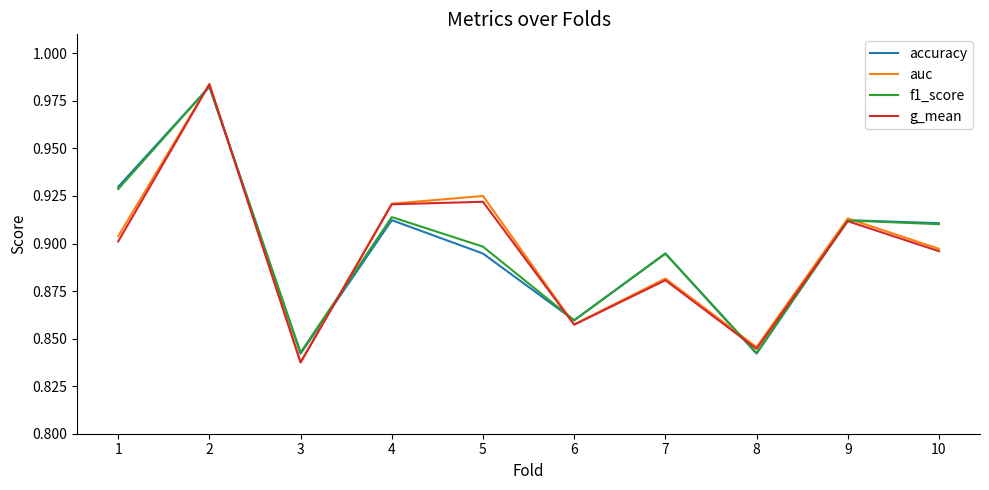

How many interior local valleys does the auc series have?

3